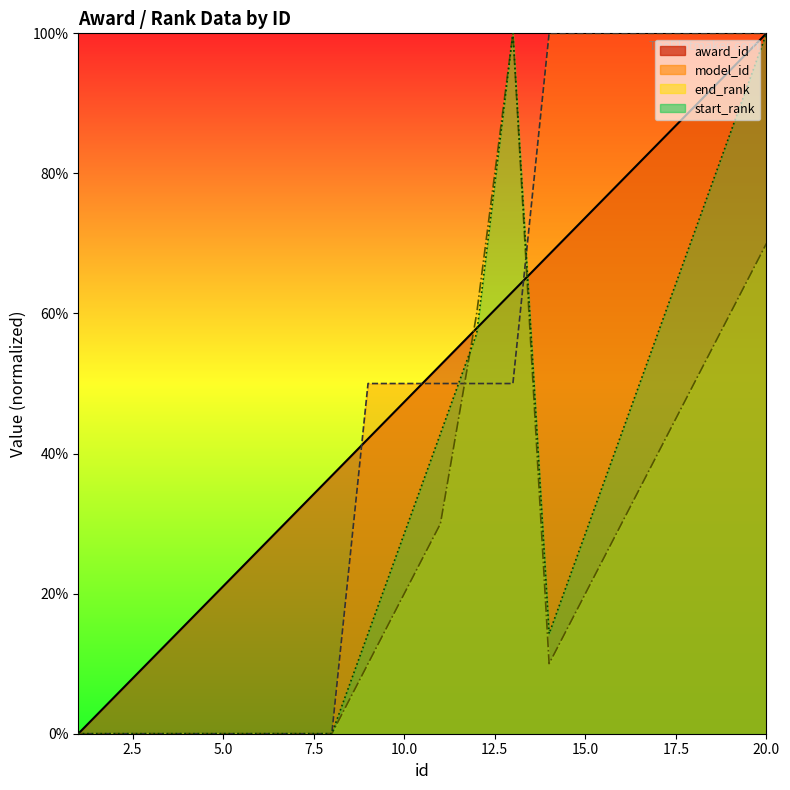

At how many categories does at least one series exceed 15?

17